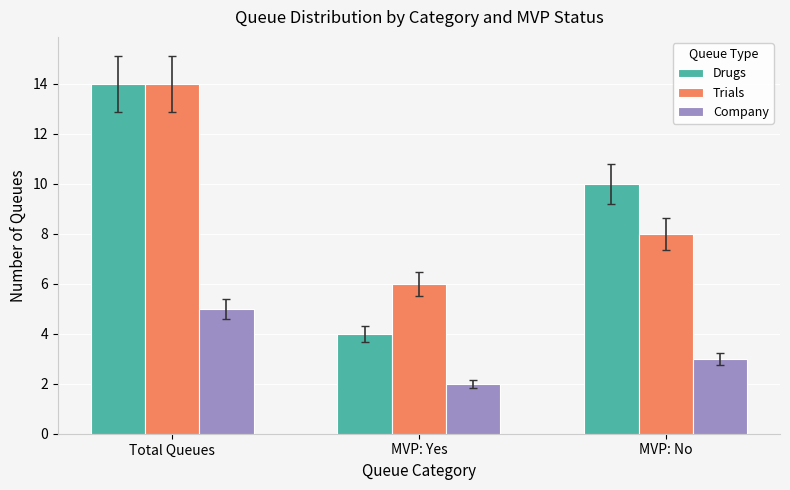

True or false: Trials has a value of 5 at MVP: No.

False